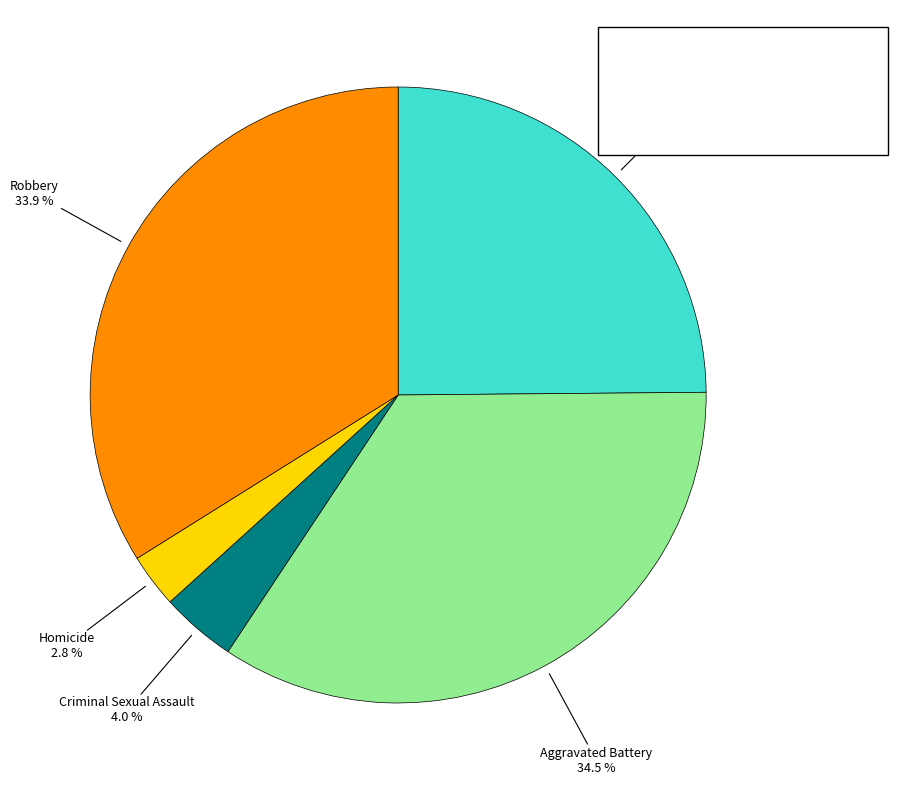

Is there a majority slice in this chart?

No